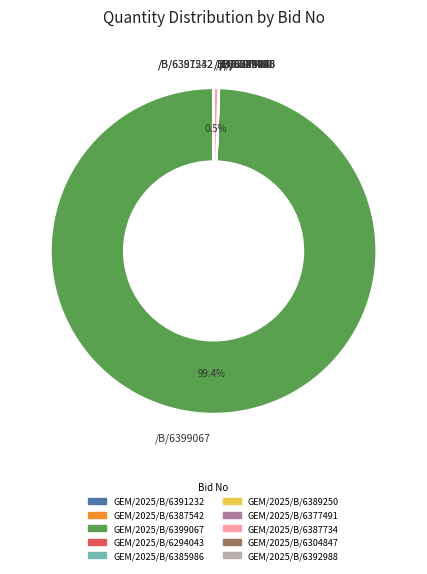

Which category has the biggest portion of the pie?

/B/6399067